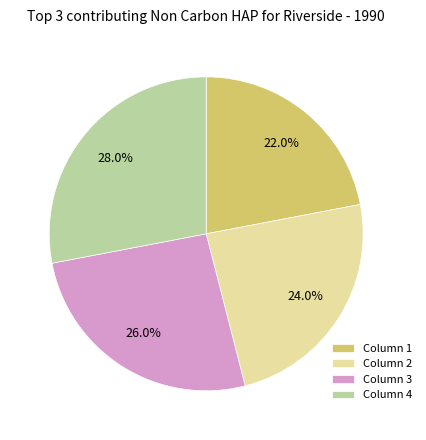

To the nearest percent, what is the average slice percentage?

25%